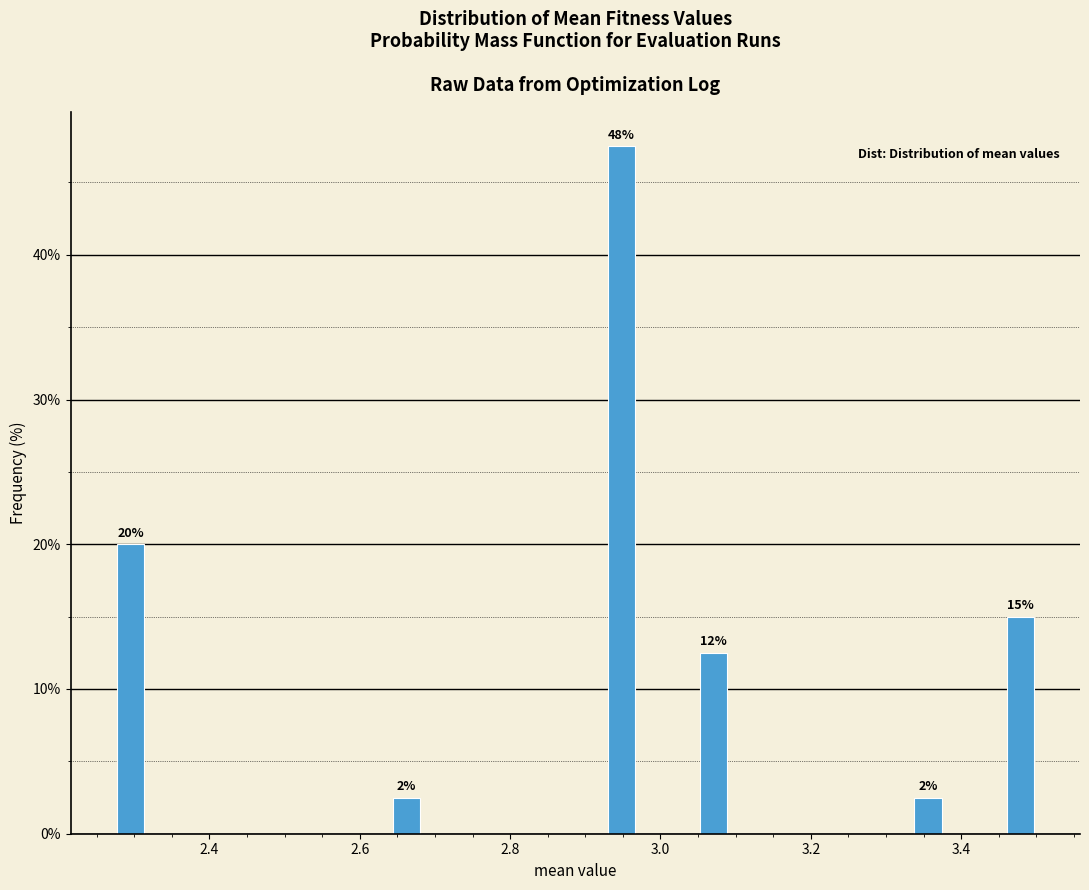

Around what value on the x-axis is the tallest bar? Give the approximate position of its centre, as read against the axis.

2.94